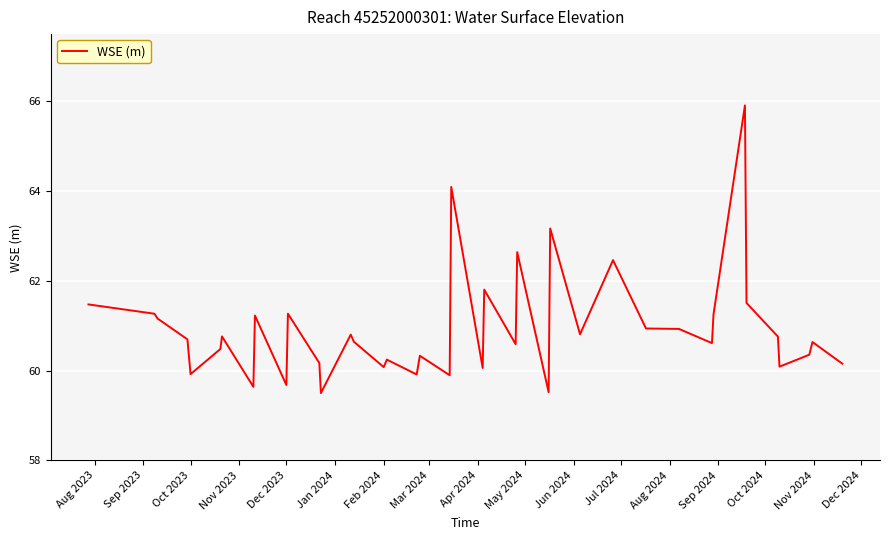

What is the difference between the maximum and minimum values?

6.4